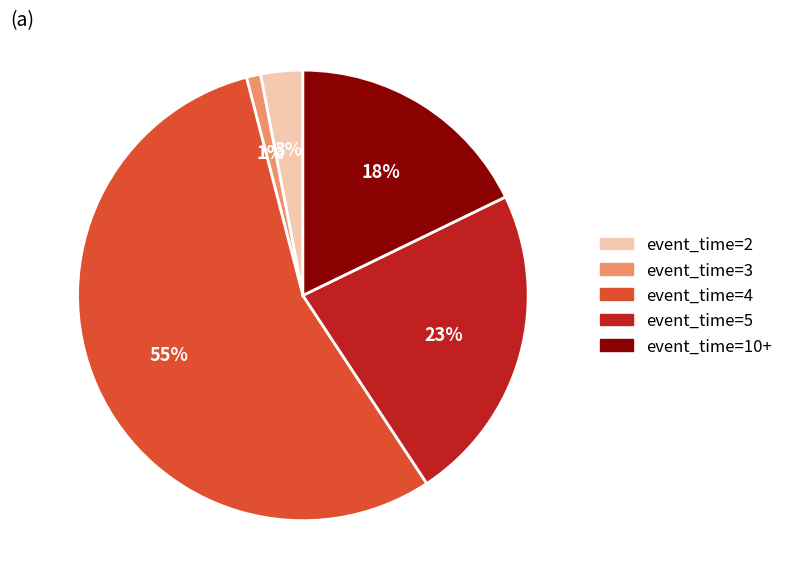

Does any single category account for the majority?

Yes